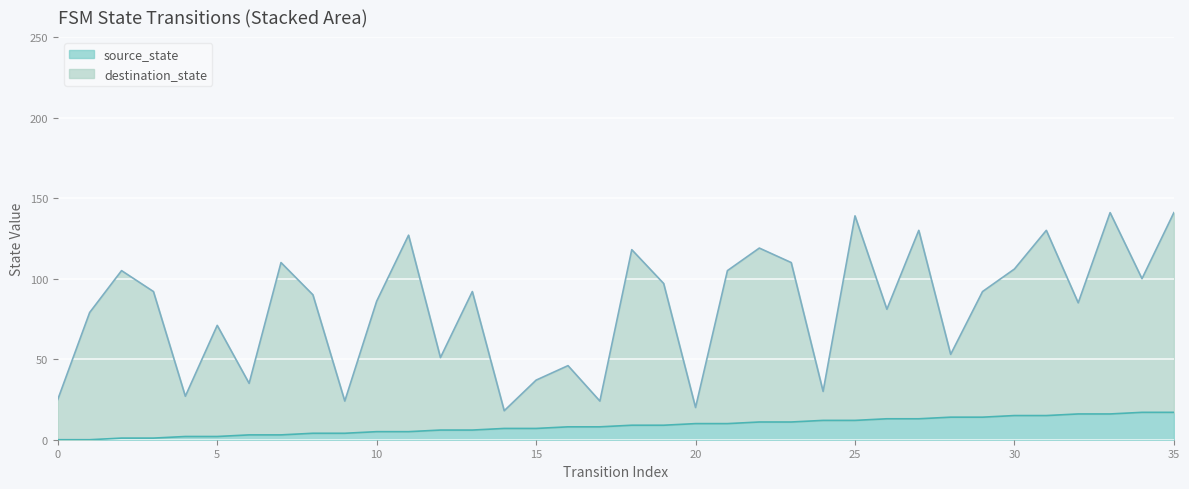

What is the total value across all series at 34?

117